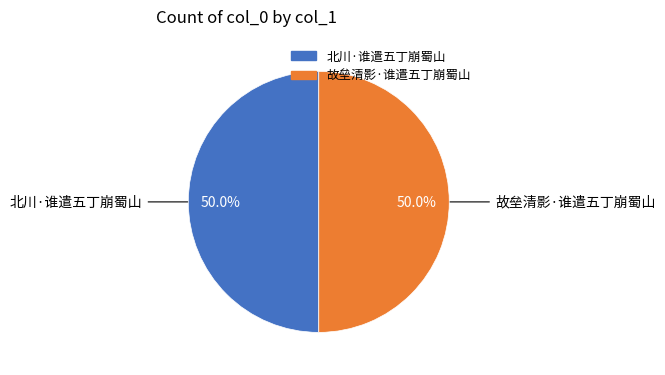

Approximately how many times larger is the value at 北川·谁遣五丁崩蜀山 compared to 故垒清影·谁遣五丁崩蜀山?

1.0